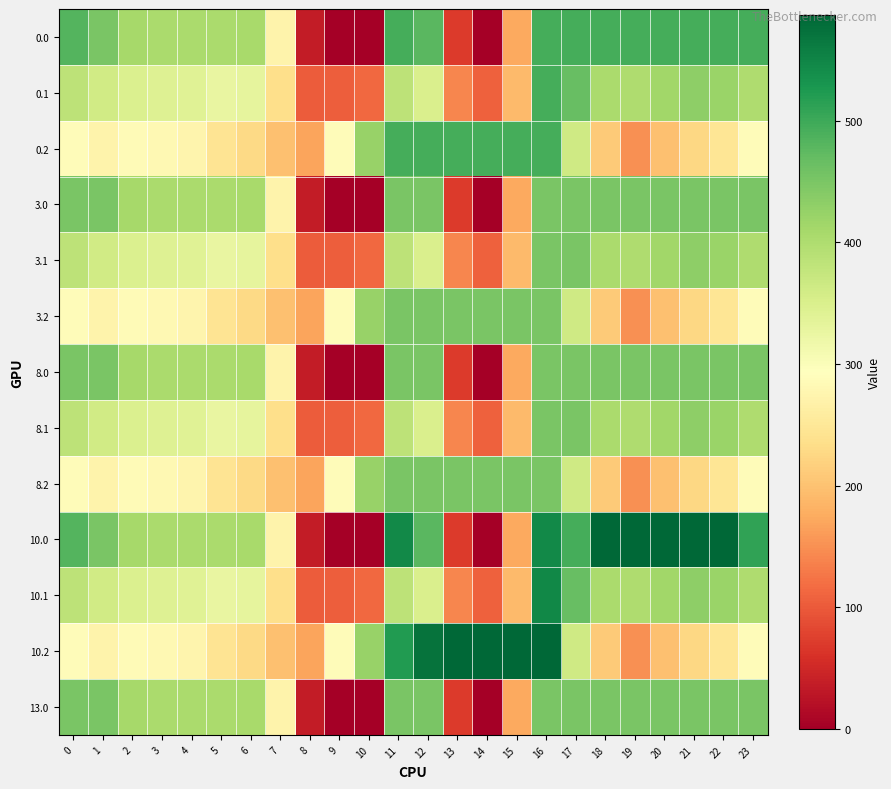

At how many categories does at least one series exceed 505?

12